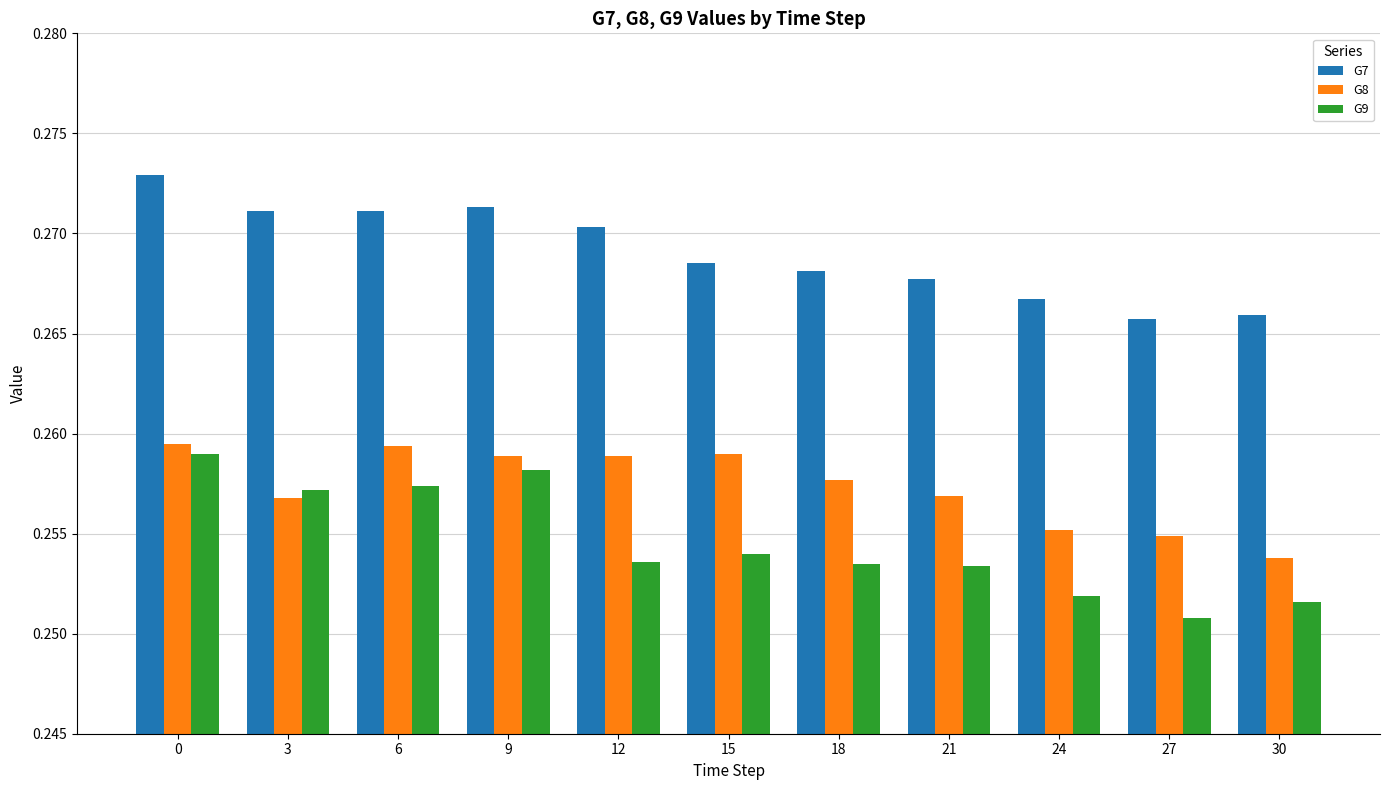

The G9 series shows 0.1 at 15. True or false?

False